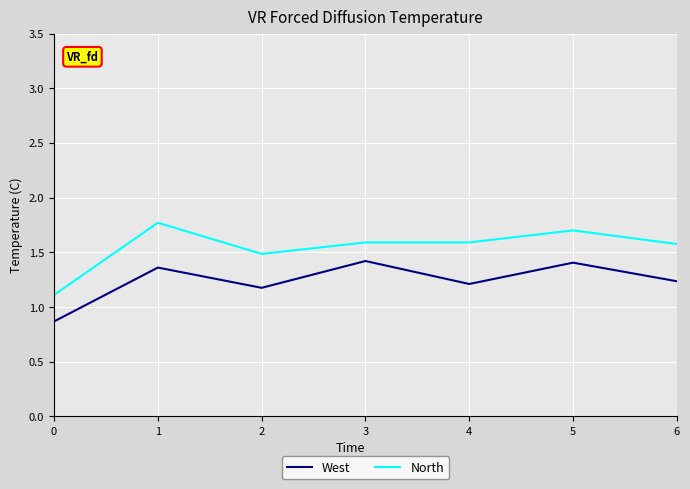

Where does the West series first go above 1?

1